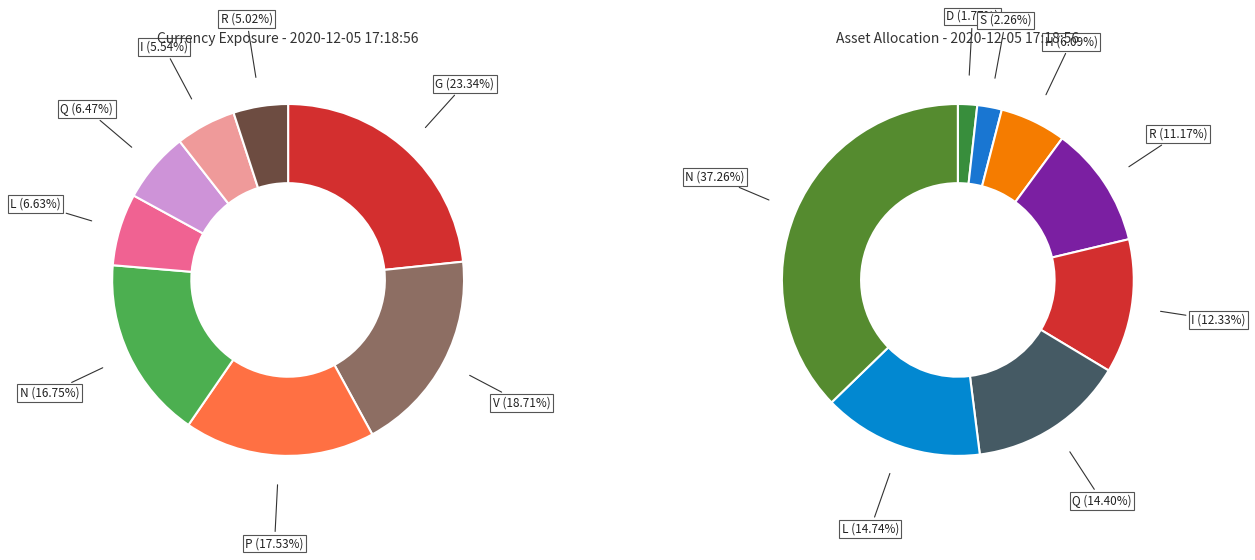

Is V the majority of the pie?

No